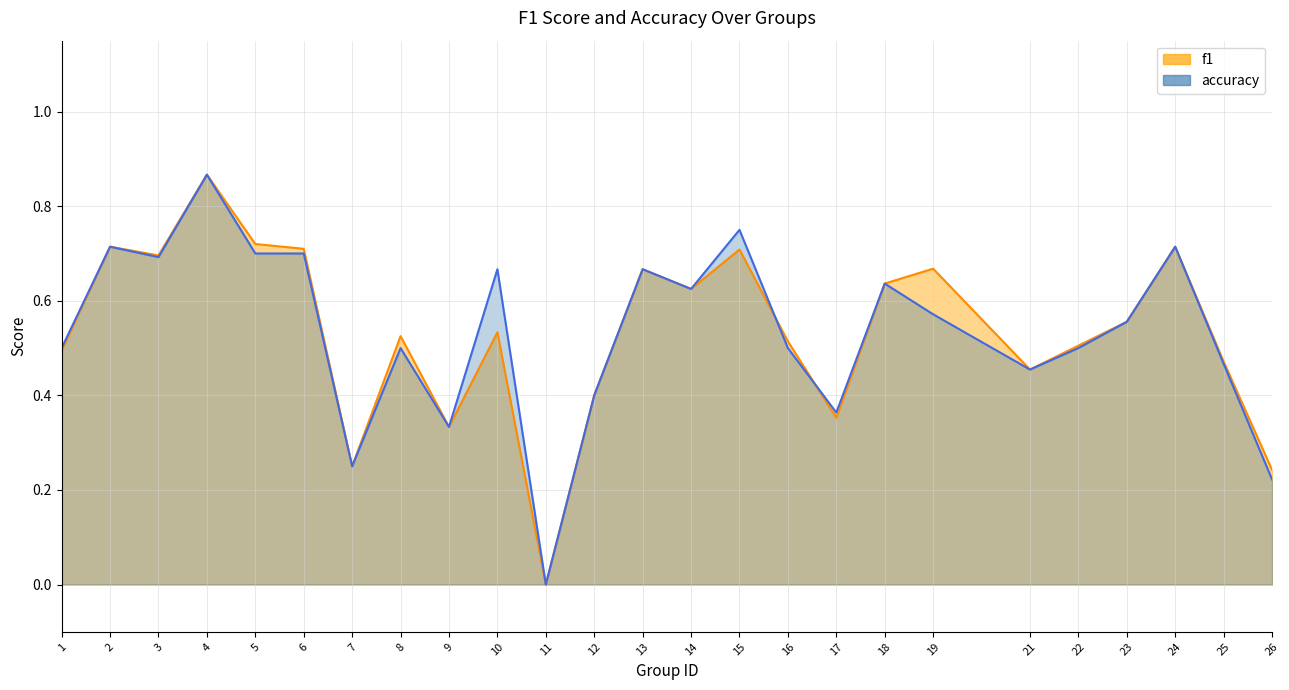

What are all the series names shown in the legend?

f1, accuracy